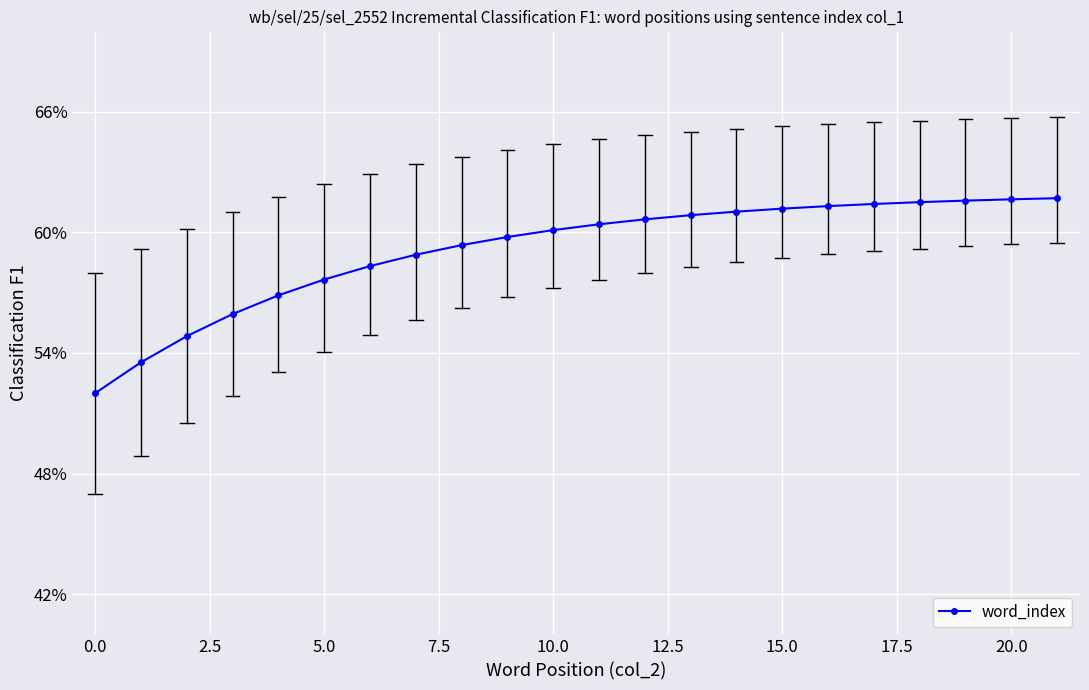

What is the greatest value displayed?

0.6